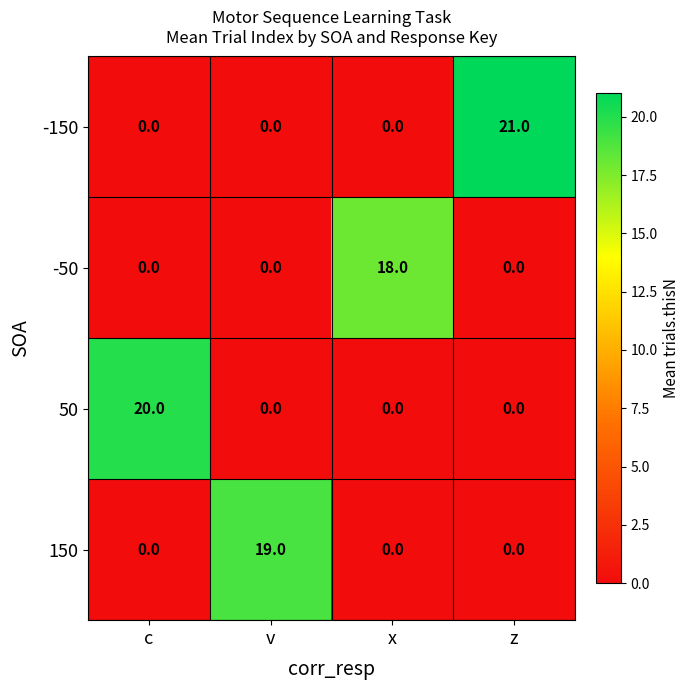

Which series has the largest total across all categories?

-150